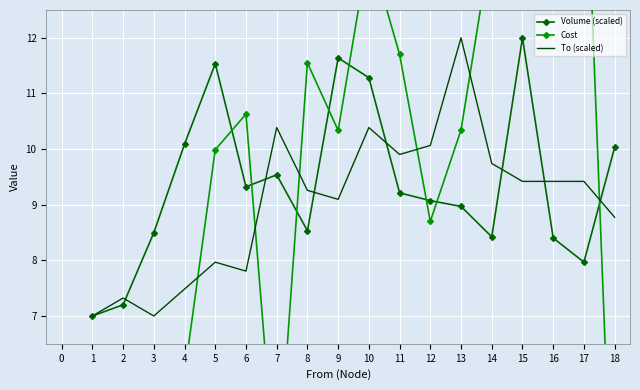

List the series in order of their overall mean, lowest first.

To (scaled), Volume (scaled), Cost